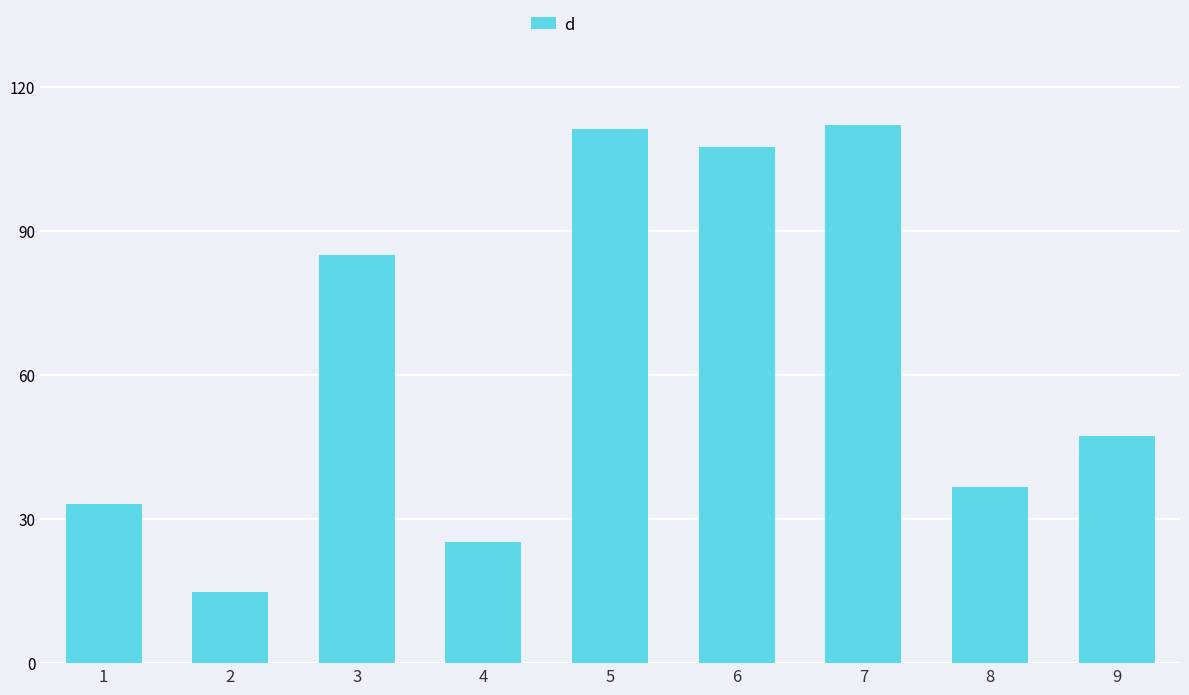

What is the greatest value displayed?

112.1